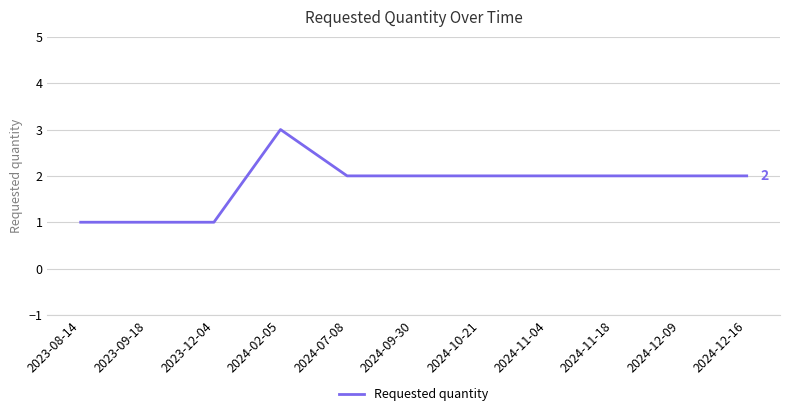

How many categories are shown in the chart?

11